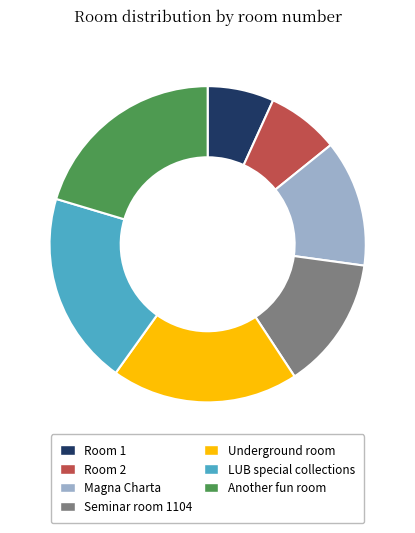

Is the sum of Room 2 and Another fun room greater than half?

No